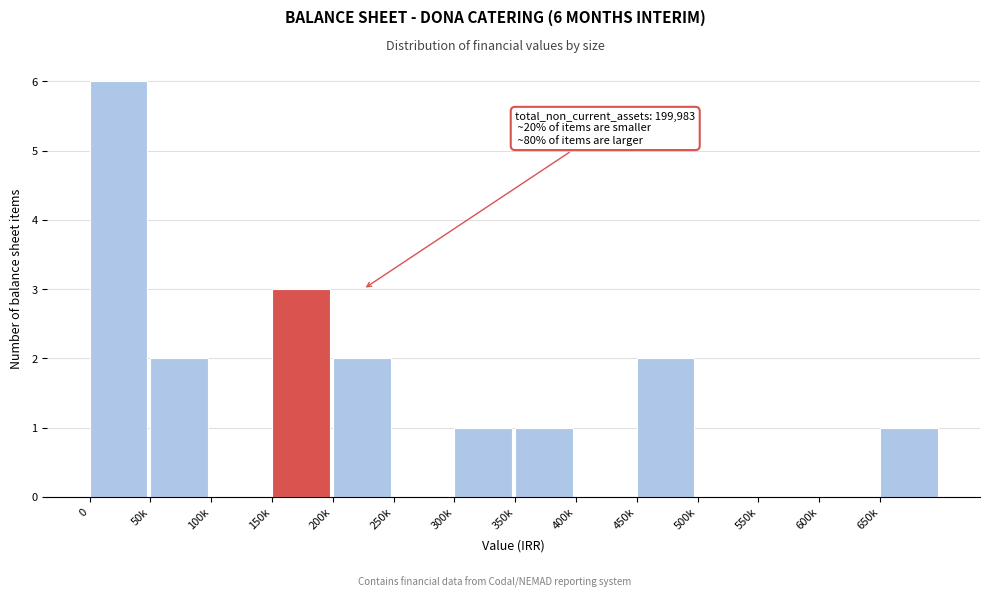

Reading right to left, list all the values displayed in this chart.

650k=1	600k=0	550k=0	500k=0	450k=2	400k=0	350k=1	300k=1	250k=0	200k=2	150k=3	100k=0	50k=2	0=6